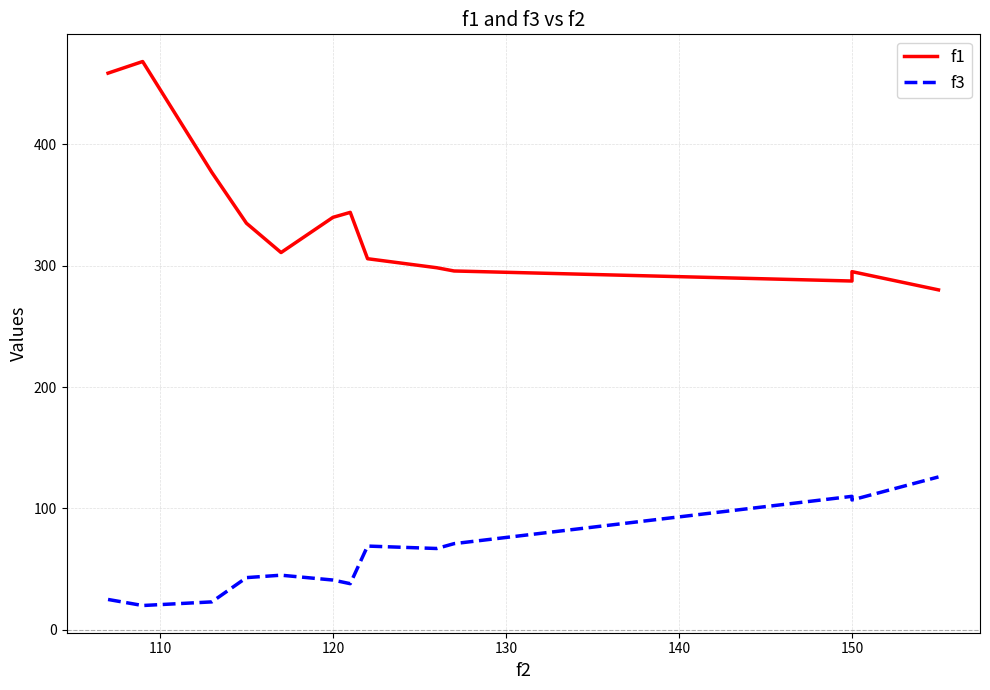

What are all the series names shown in the legend?

f1, f3